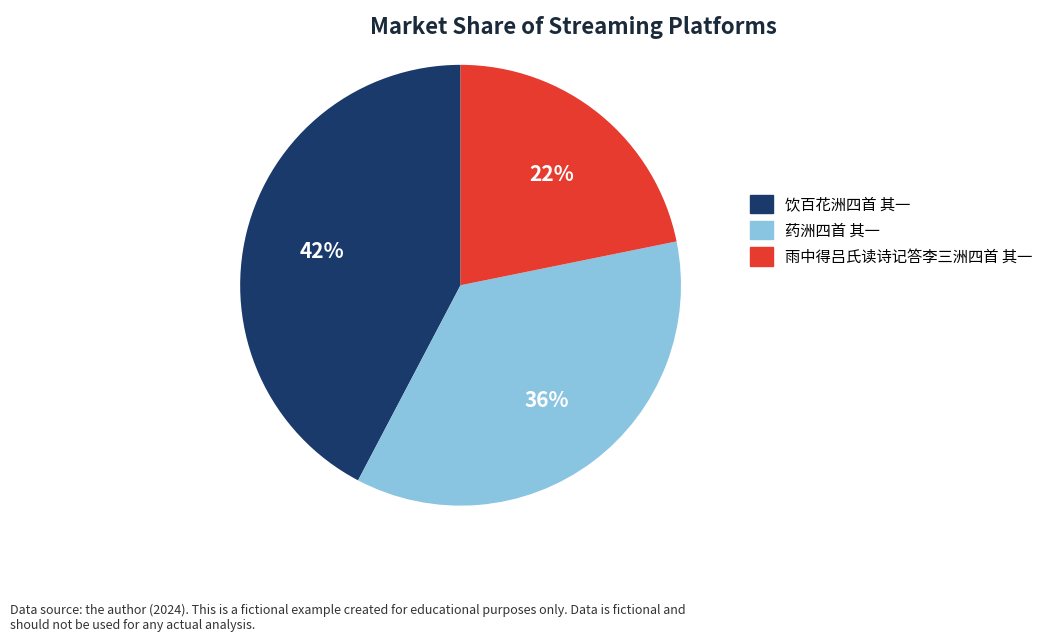

How many slices are in this pie chart?

3